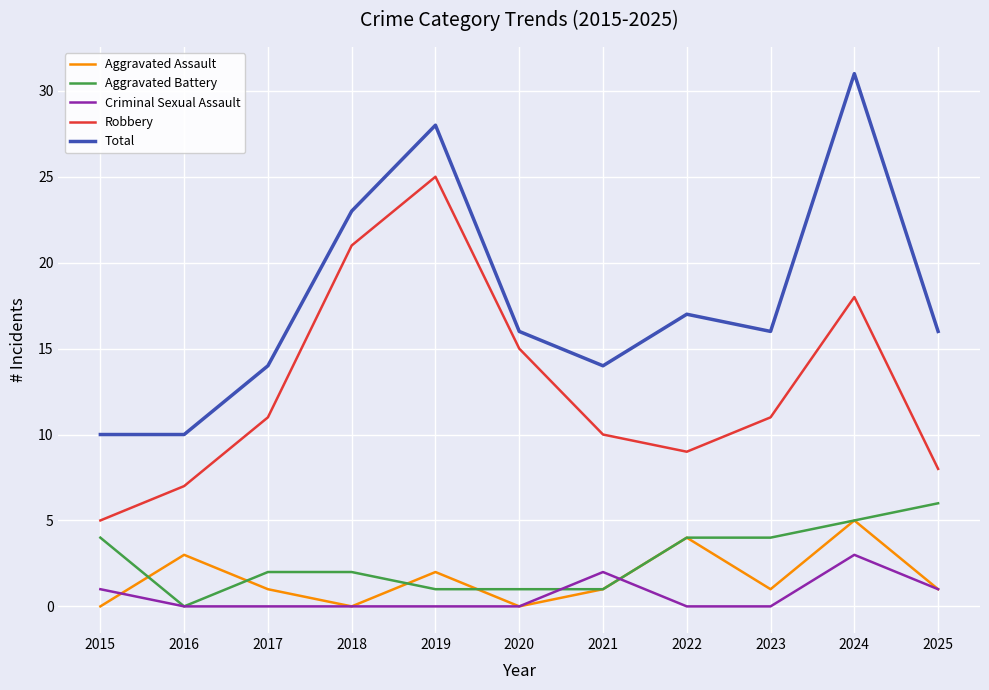

What is the difference between the highest and lowest values at 2022?

17